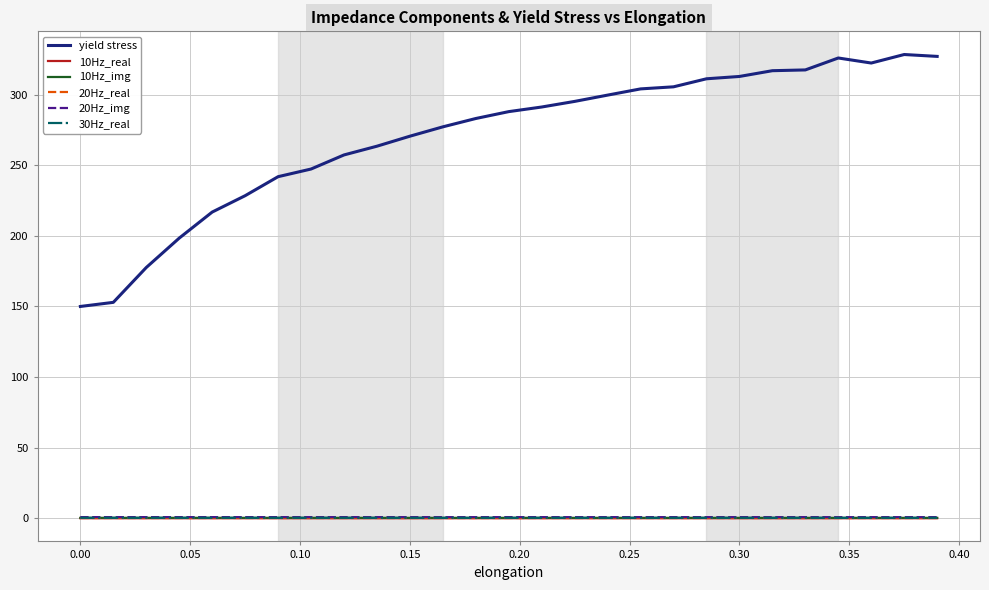

What is the greatest value displayed?

328.5